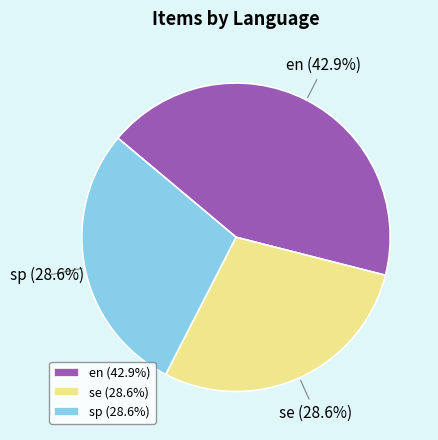

Is there a majority slice in this chart?

No